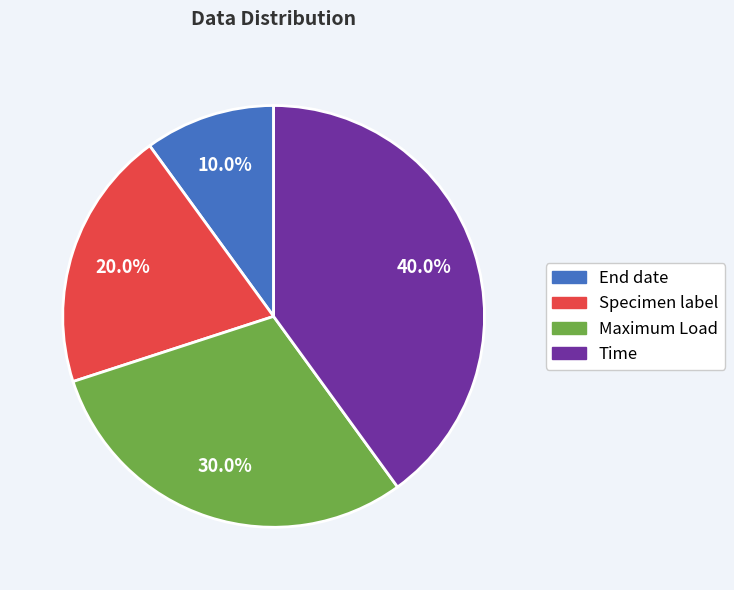

Is it true that End date is 17% of the pie?

False